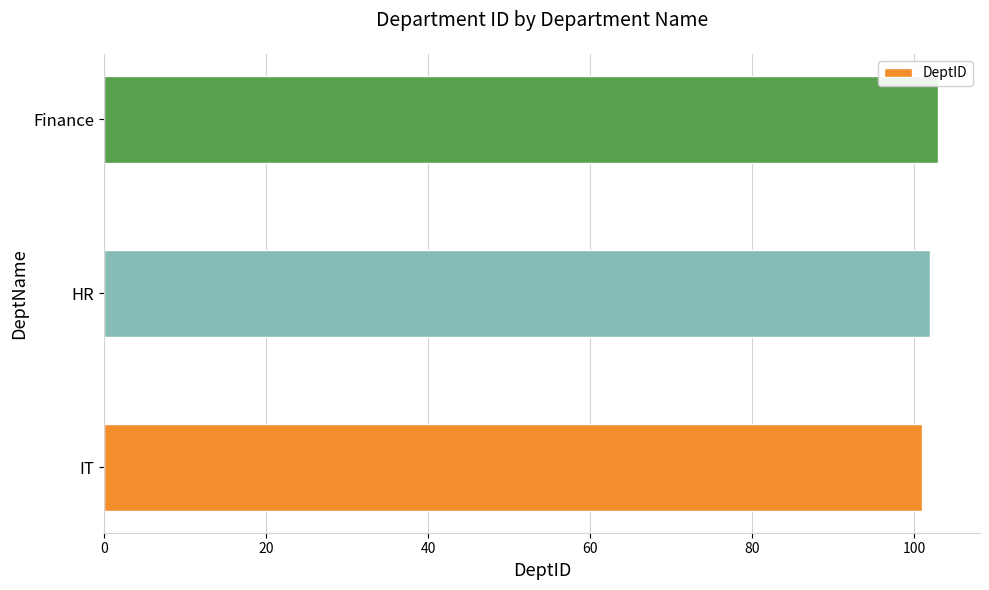

What is the maximum value shown in the chart?

103